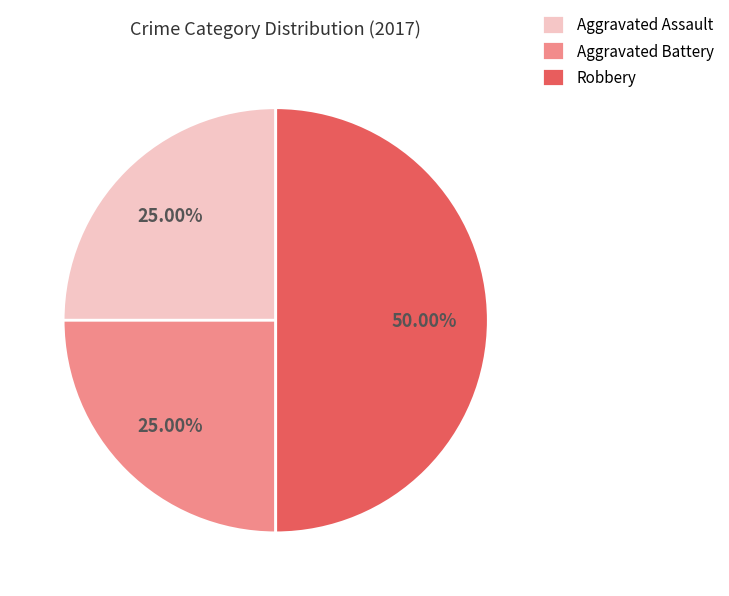

Does Aggravated Battery account for over 50% of the chart?

No